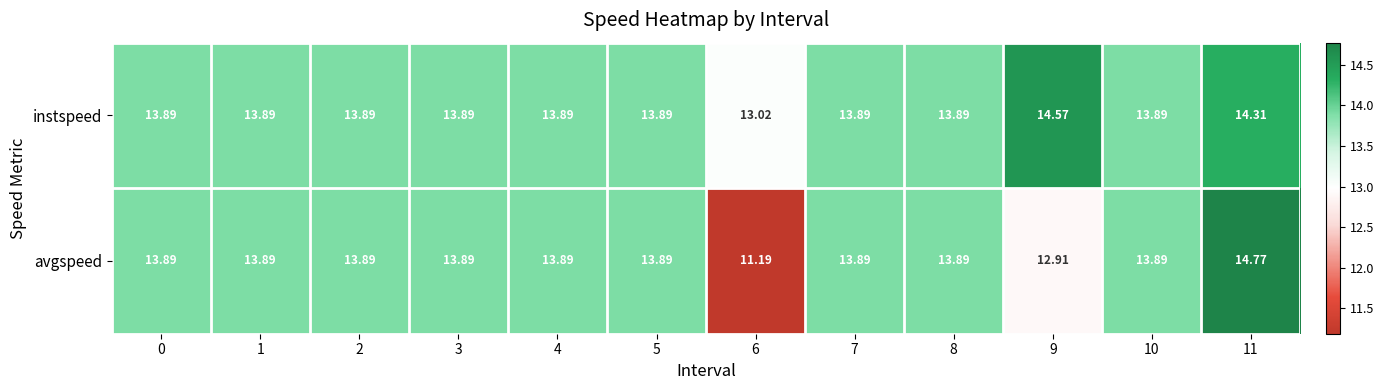

At how many categories does at least one series exceed 13?

12